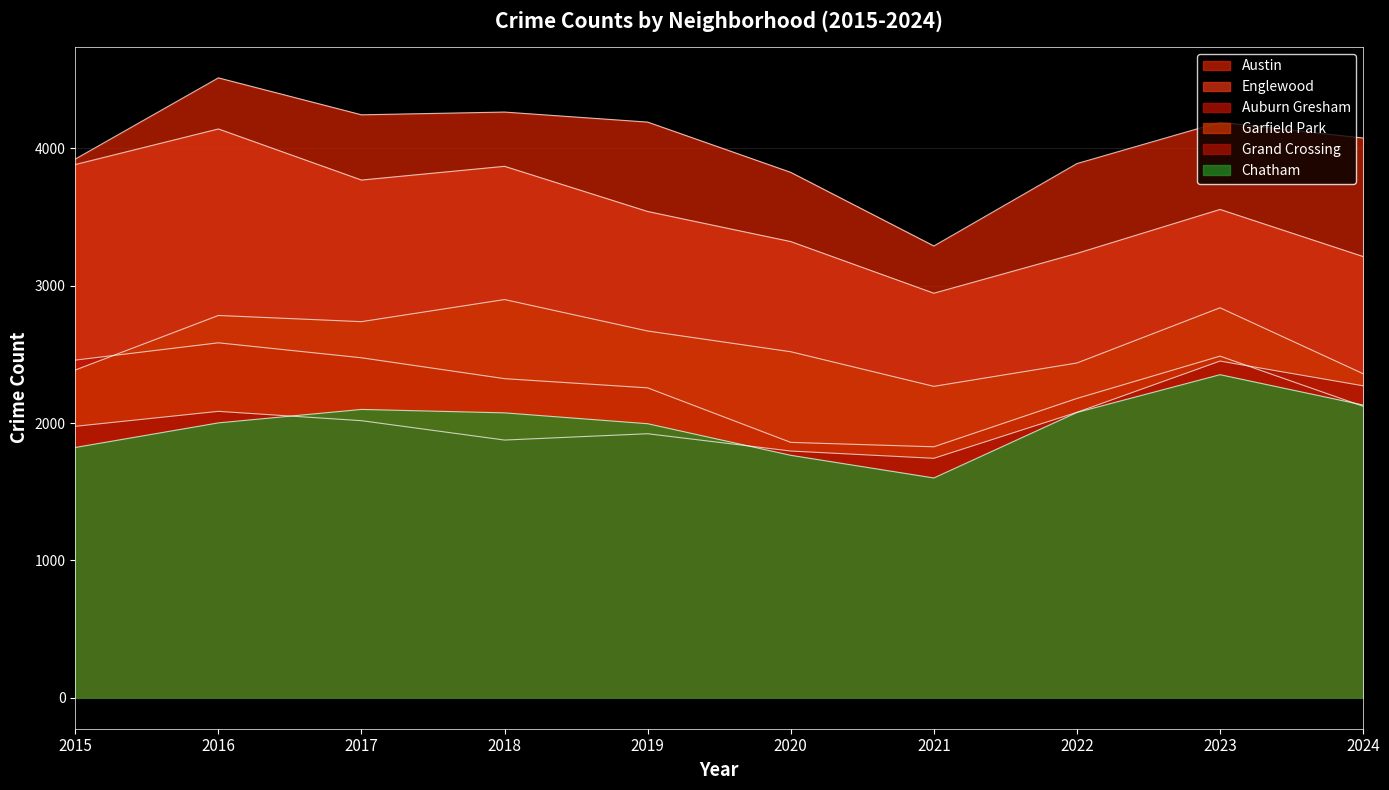

Which series has the largest total across all categories?

Austin